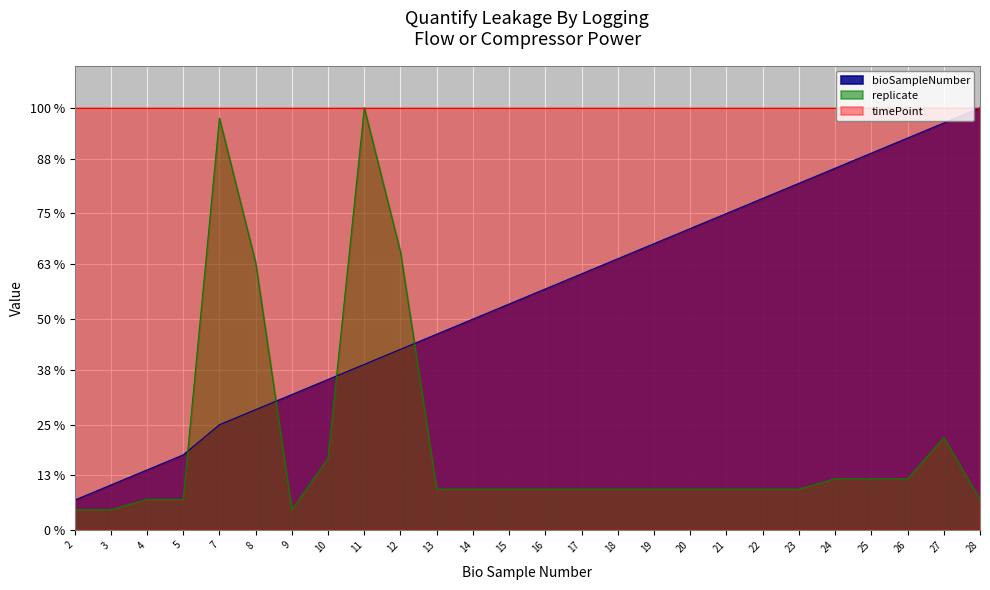

At 13, list the series in order from largest to smallest.

timePoint, bioSampleNumber, replicate